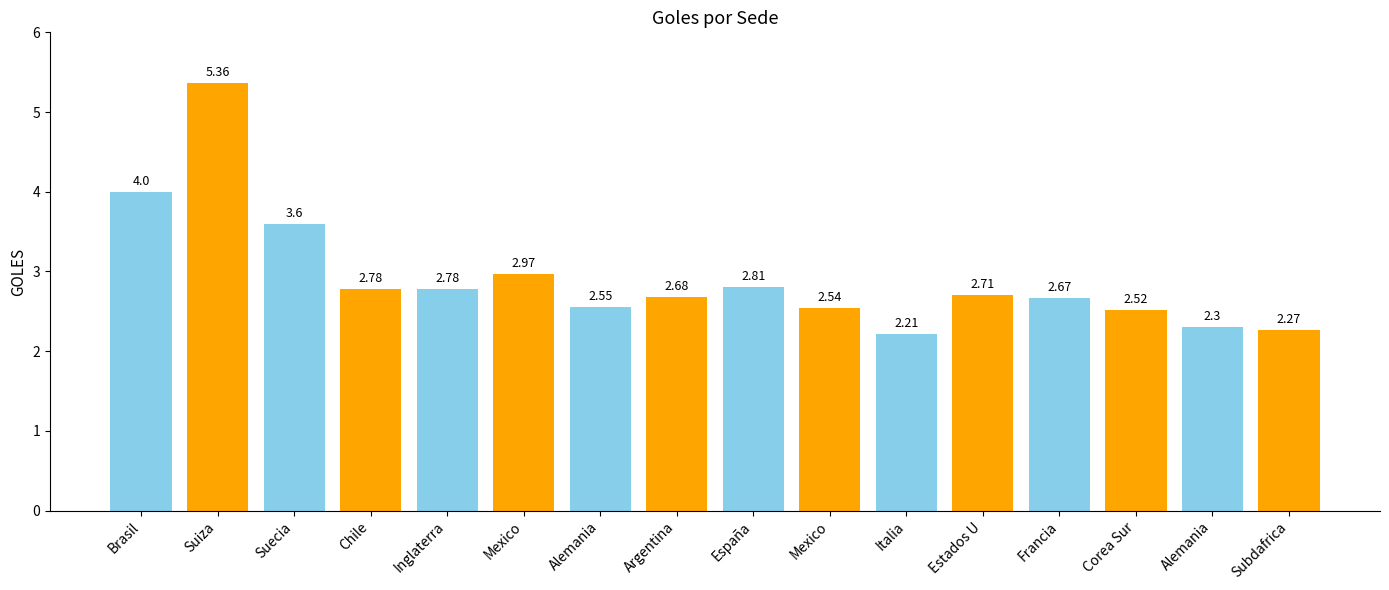

Count the number of categories in the chart.

16